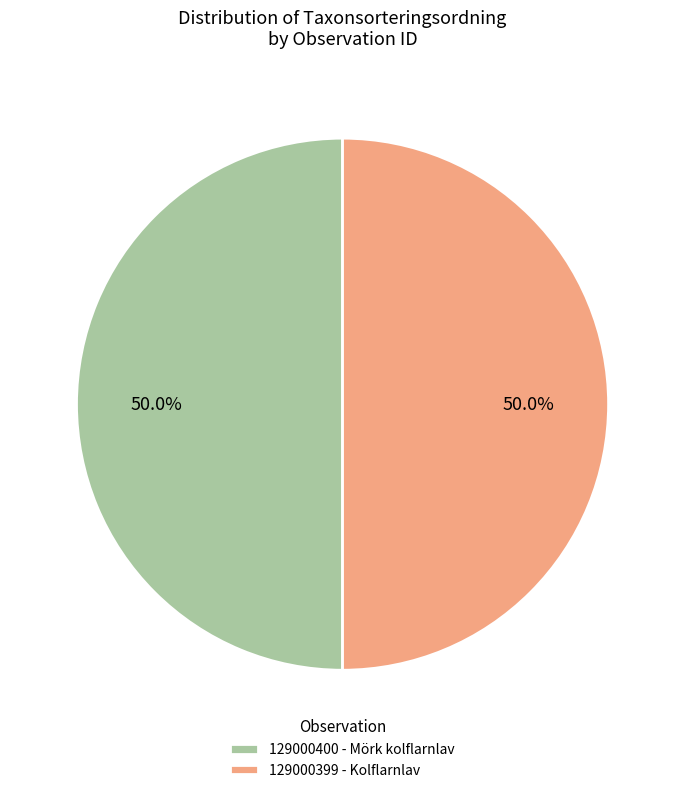

The 129000399 - Kolflarnlav slice represents 50% of the pie. True or false?

True